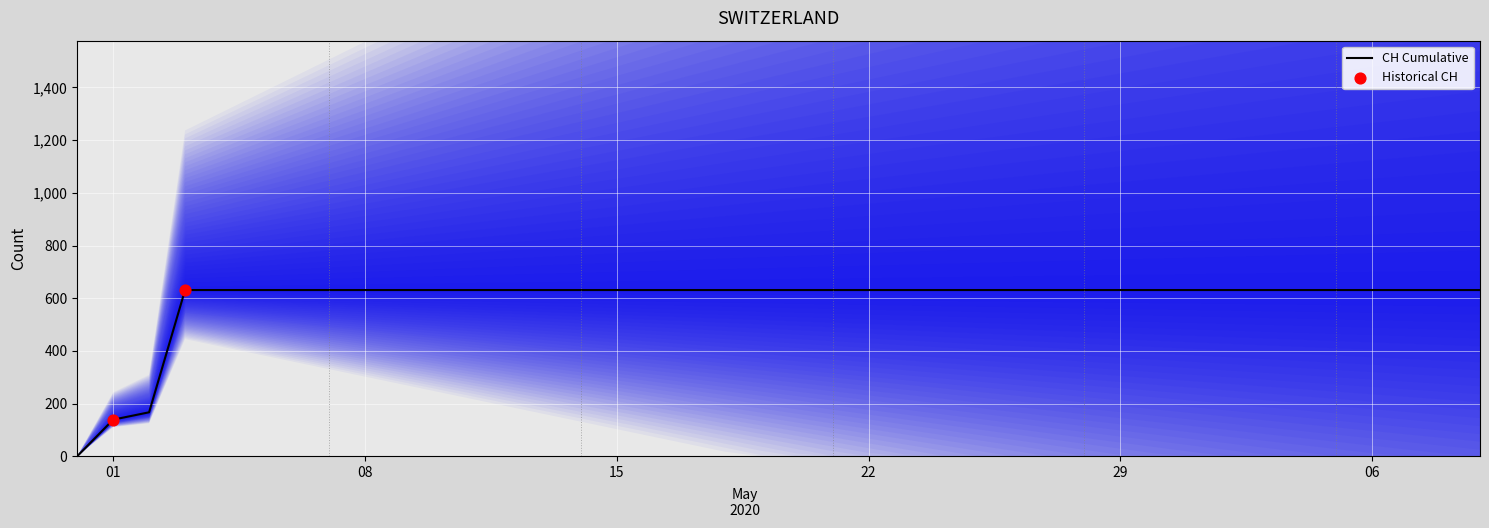

Approximately how many times larger is the value at 2020-07-02 compared to 2020-07-04?

1.0